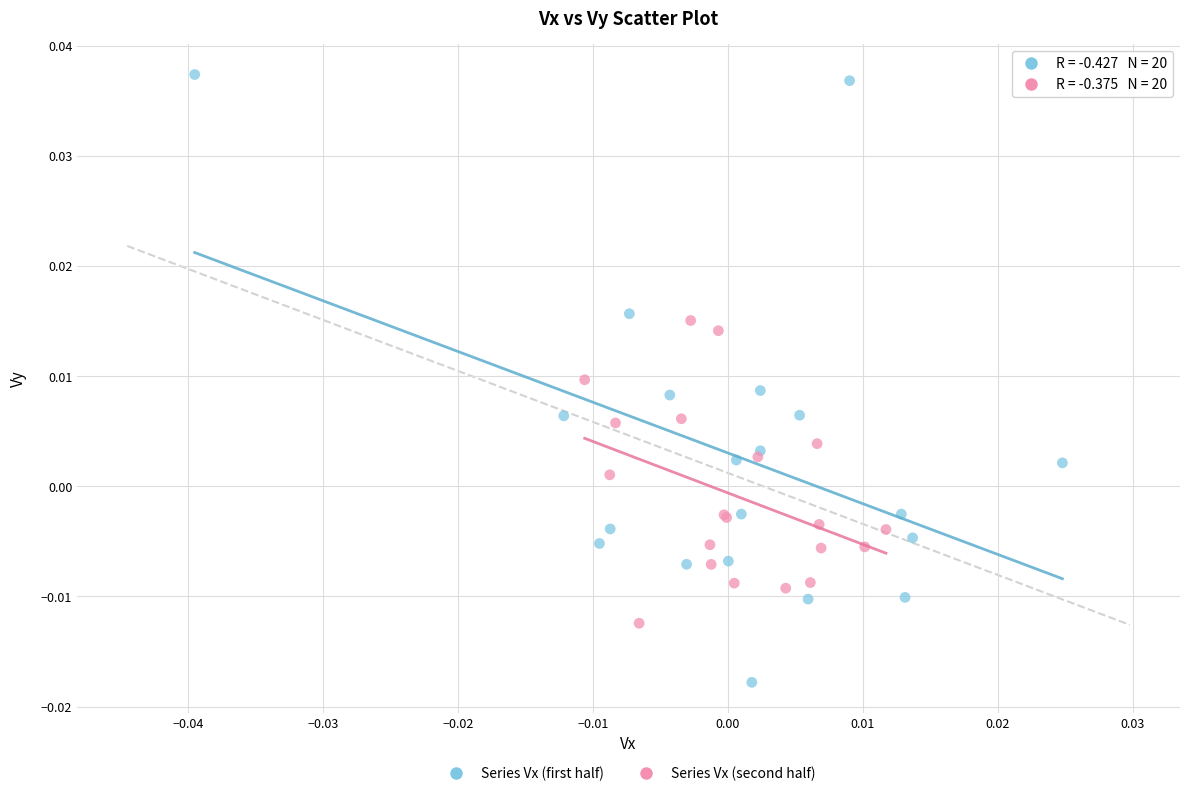

What are all the series names shown in the legend?

Series Vx (first half), Series Vx (second half)